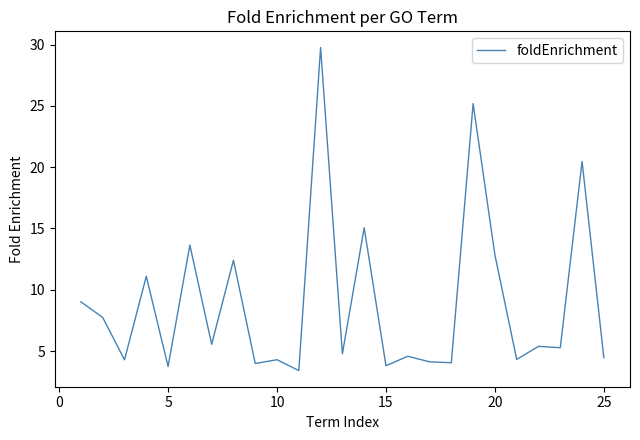

How many lines are shown in the chart?

1